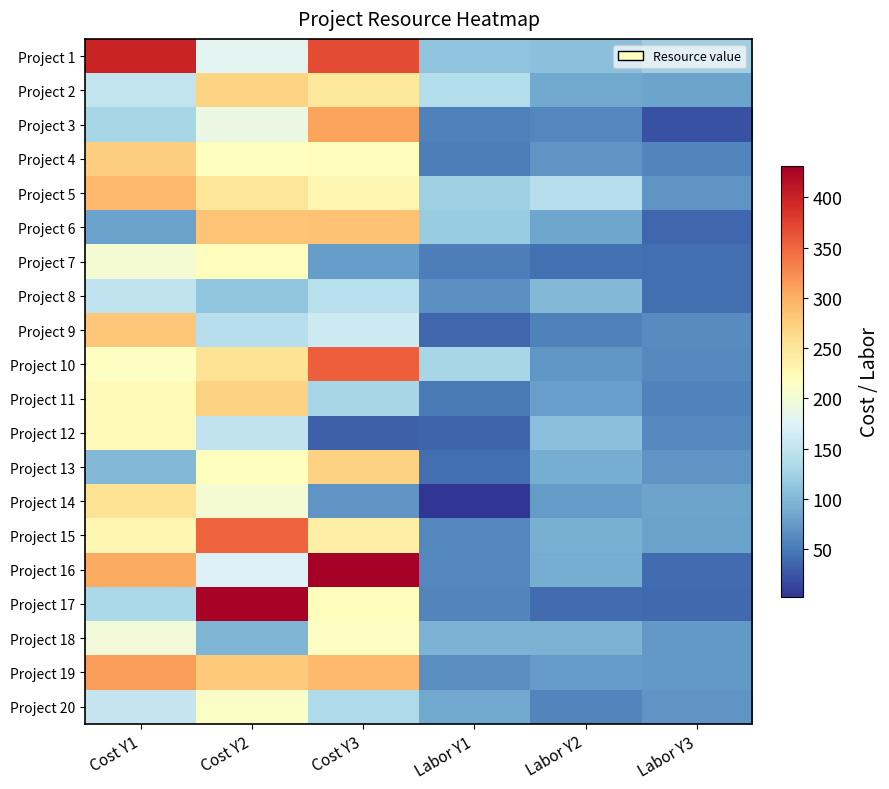

At Cost Y2, list the series in order from smallest to largest.

Project 18, Project 8, Project 9, Project 12, Project 16, Project 1, Project 3, Project 14, Project 20, Project 4, Project 13, Project 7, Project 5, Project 10, Project 2, Project 11, Project 19, Project 6, Project 15, Project 17